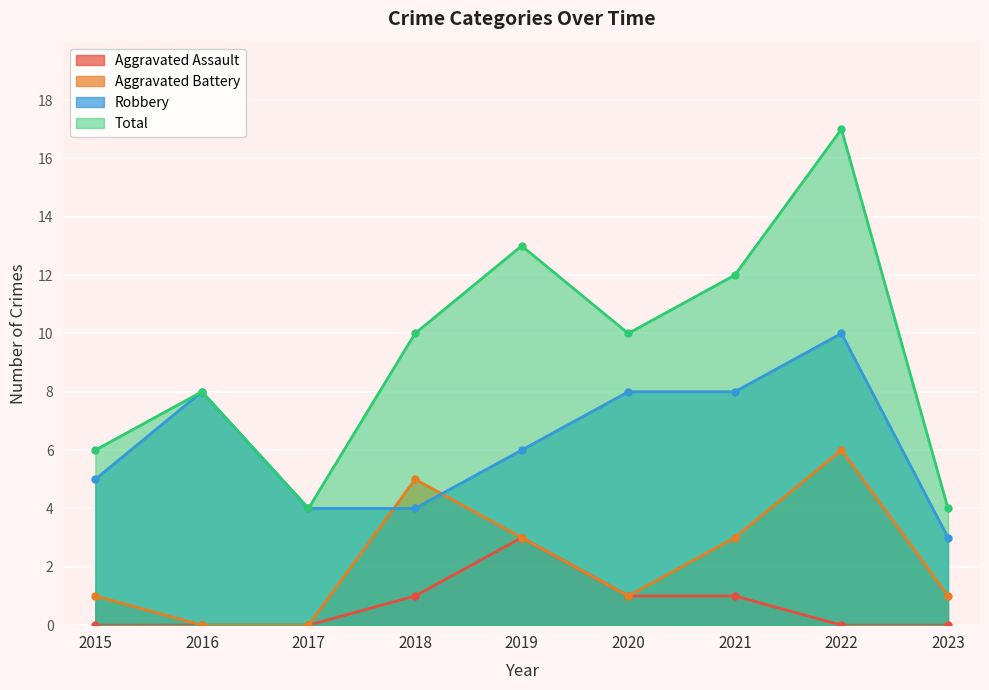

How many data points does each series have?

9